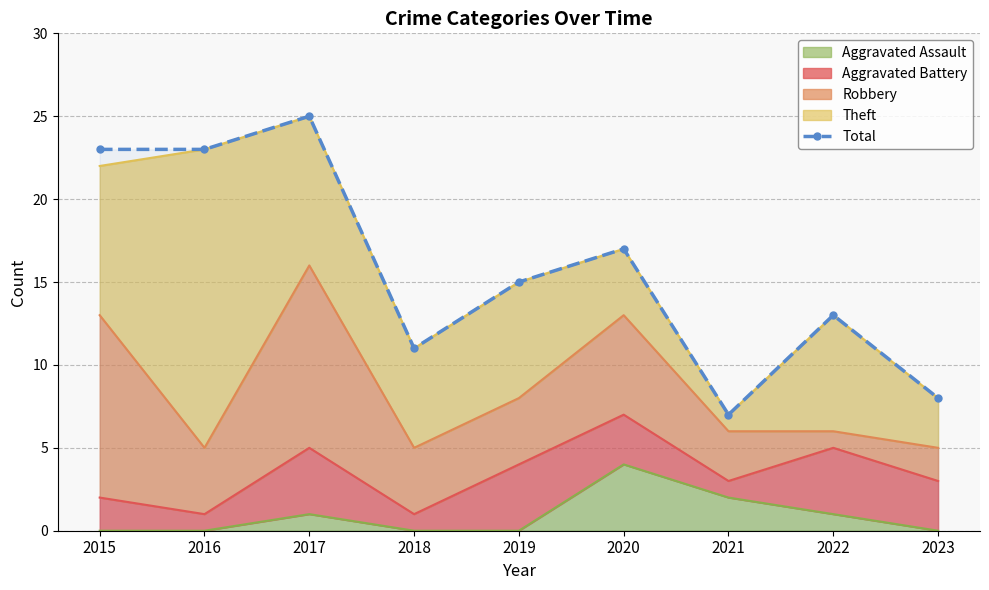

Where does the data first go above 15?

2015